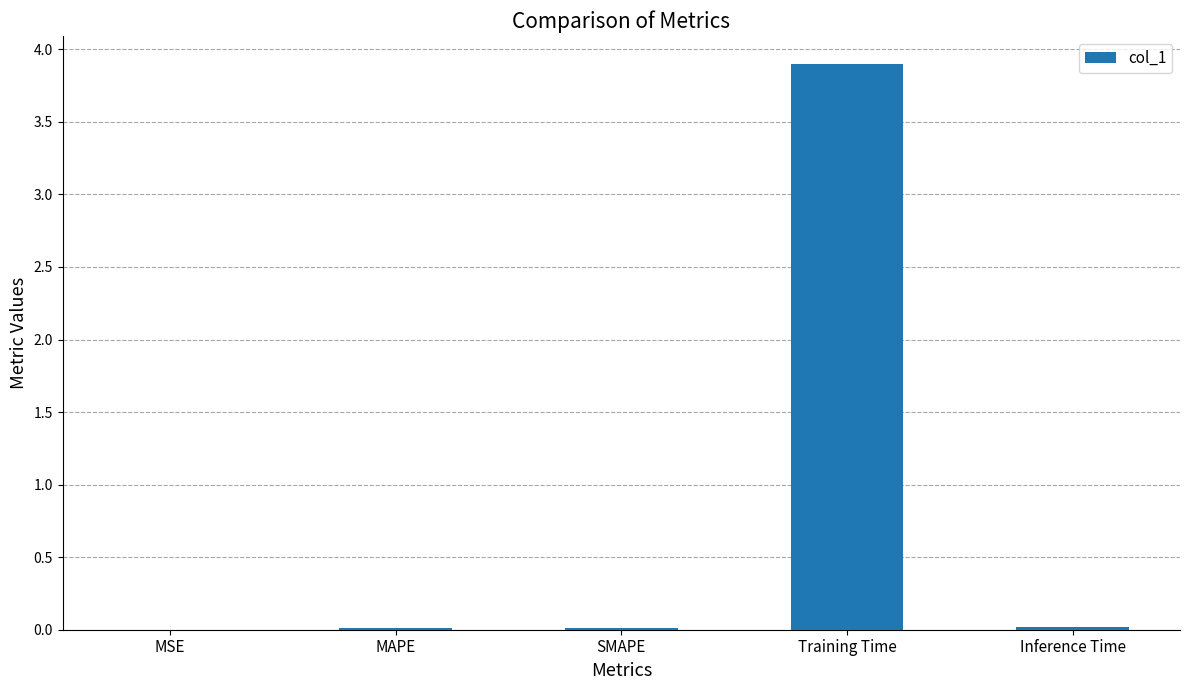

True or false: the data shows 0.0 at MAPE.

True